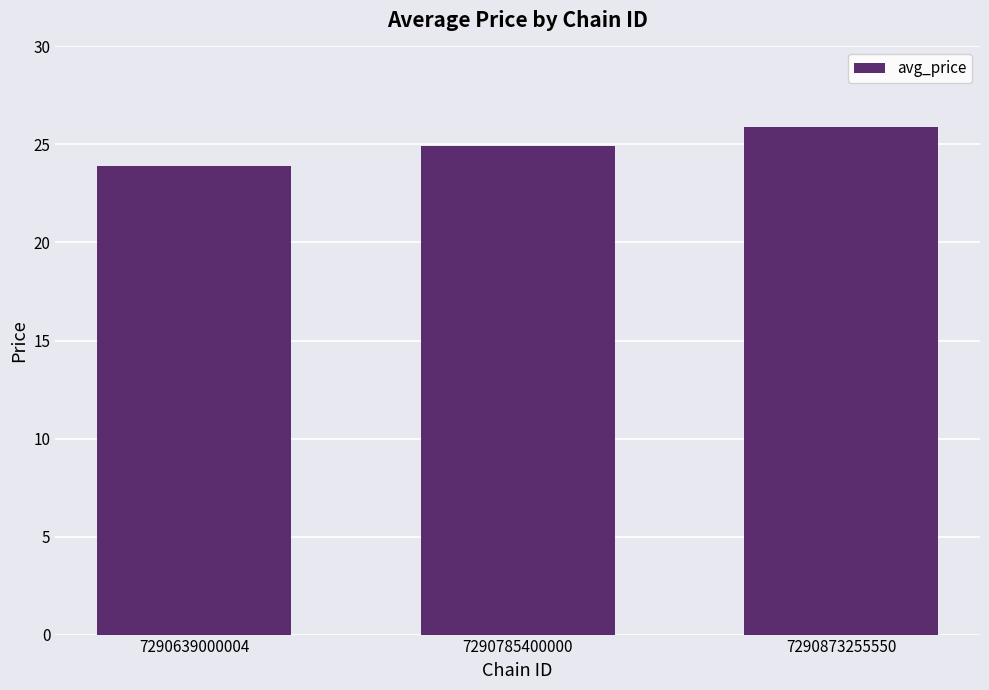

Approximately how many times larger is the value at 7290873255550 compared to 7290639000004?

1.1